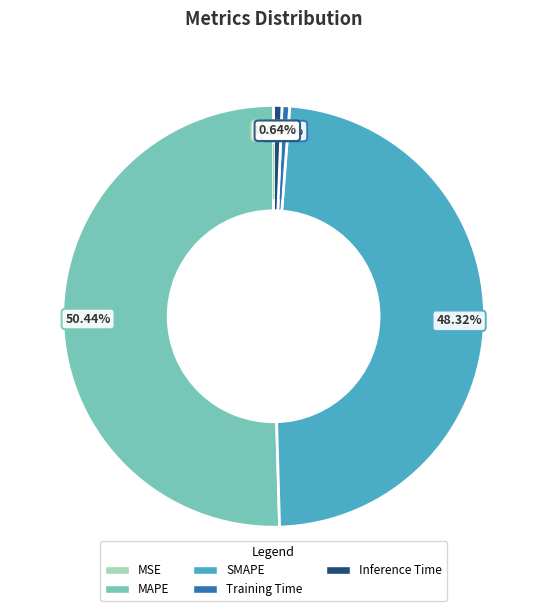

Between SMAPE and Training Time, which is larger?

SMAPE